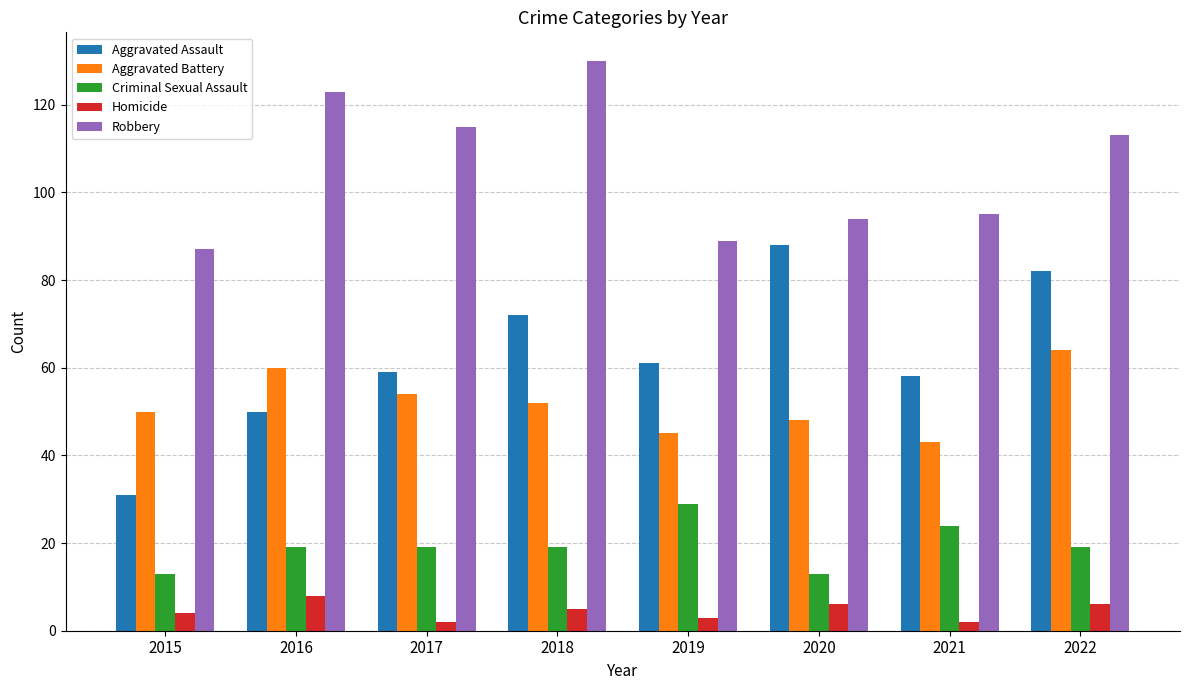

What is the minimum value for Aggravated Battery?

43